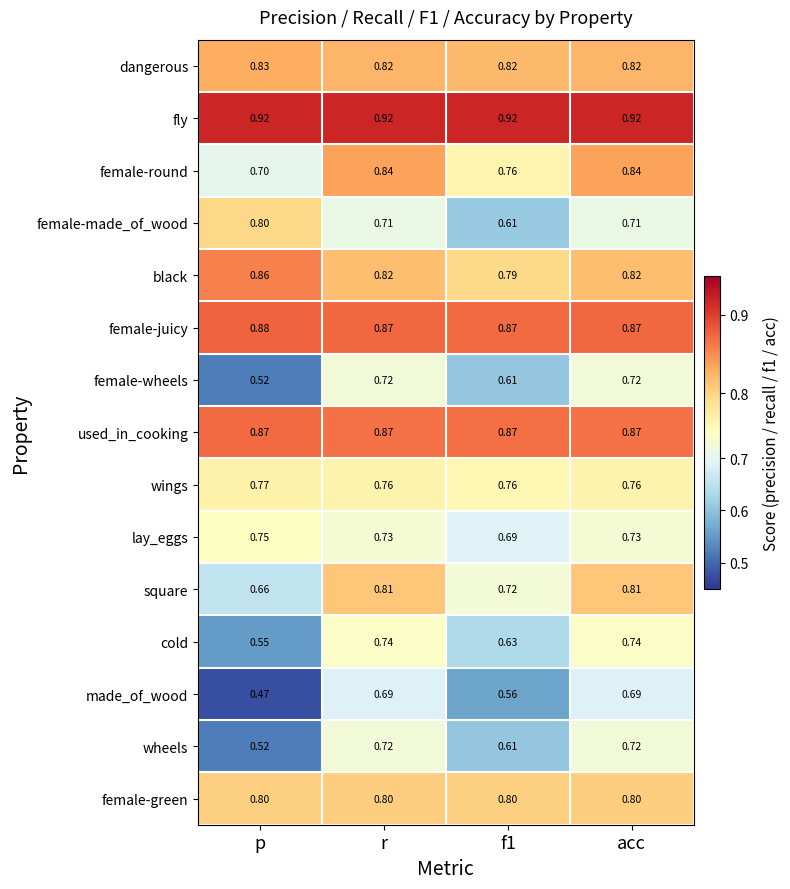

Which category has the lowest value in the female-wheels series?

p